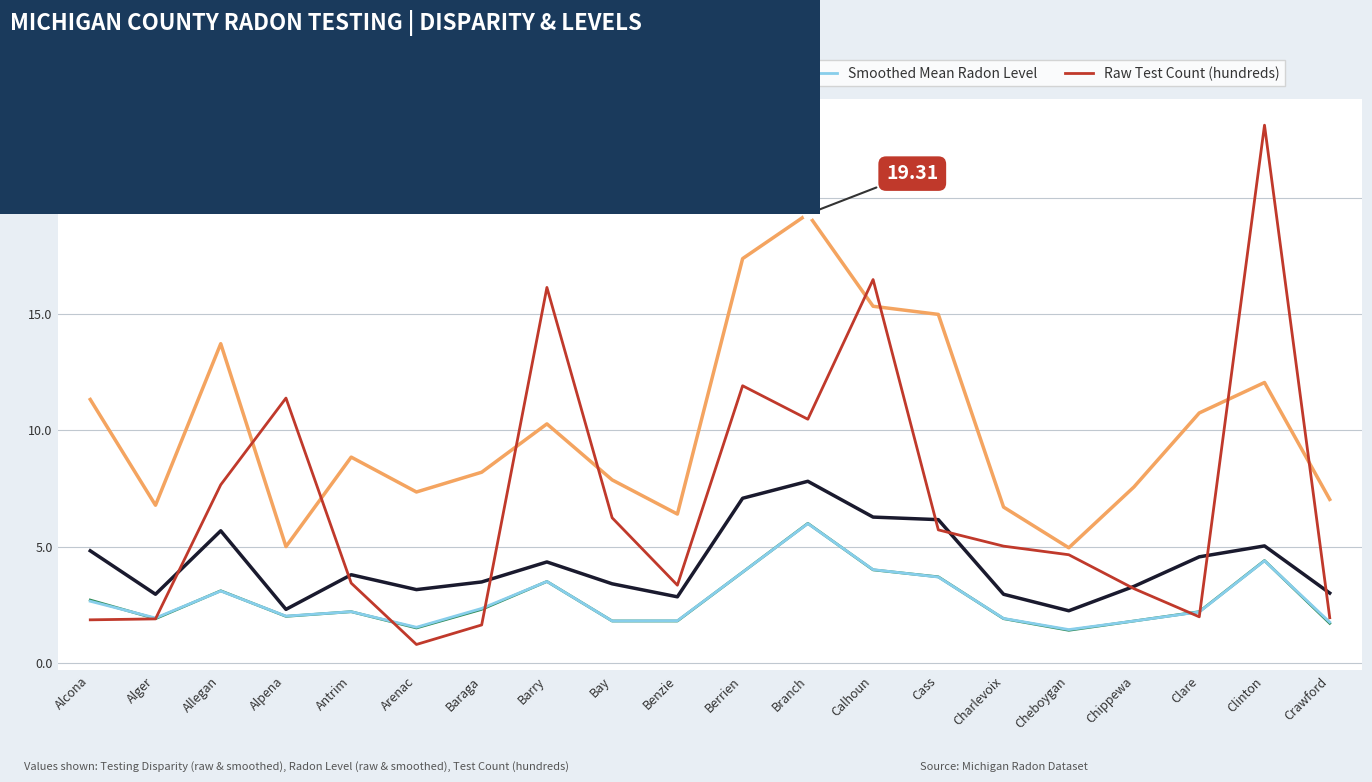

Does the chart display data point markers on the line(s)?

No